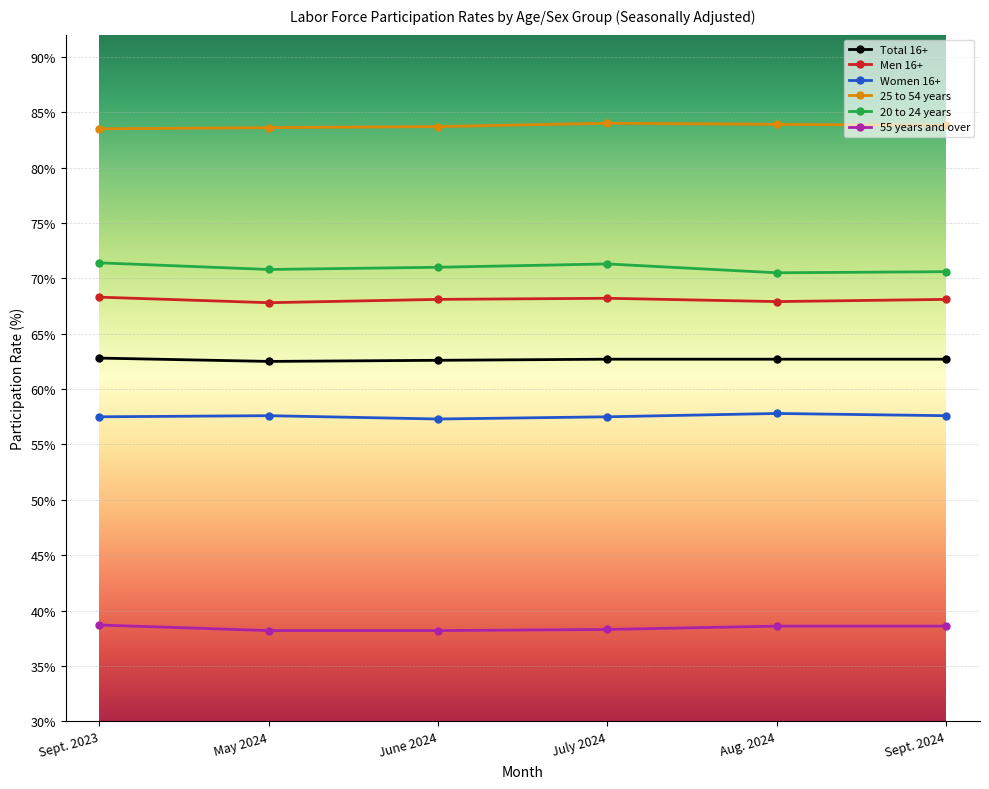

The value of 55 years and over at May 2024 is 38.2. True or false?

True